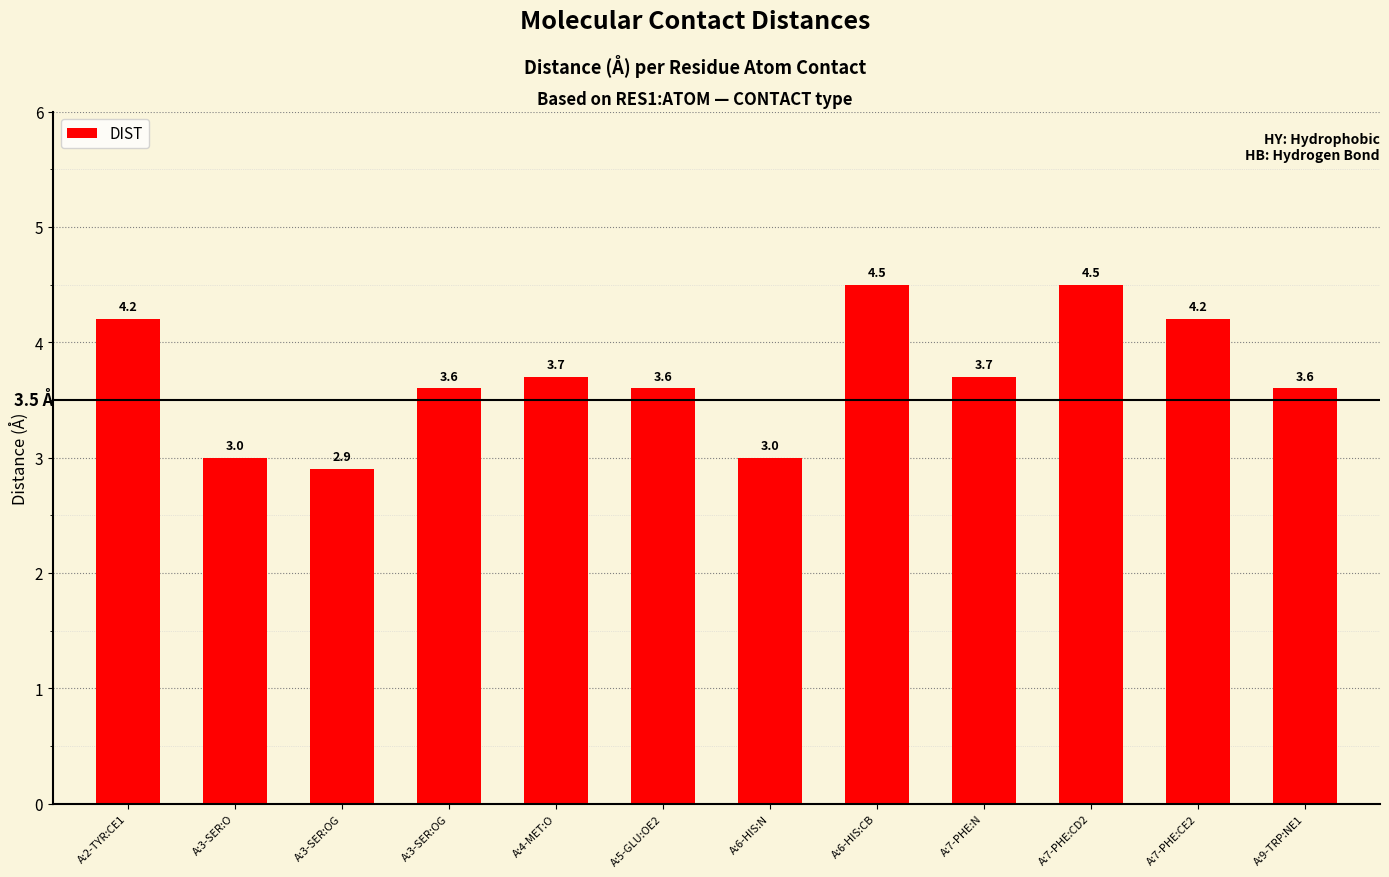

Which label corresponds to the smallest value in the chart?

A:3-SER:OG